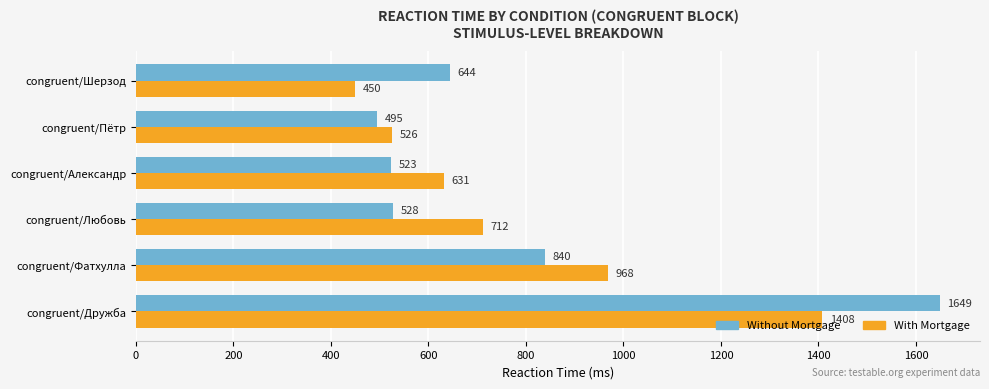

Rank the series by their maximum value, from highest to lowest.

Without Mortgage, With Mortgage